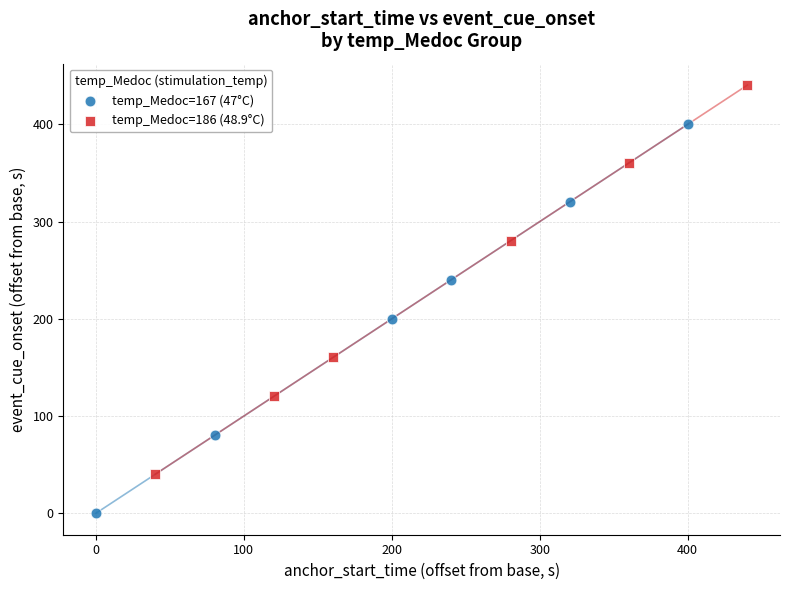

What are all the series names shown in the legend?

temp_Medoc=167 (47°C), temp_Medoc=186 (48.9°C)